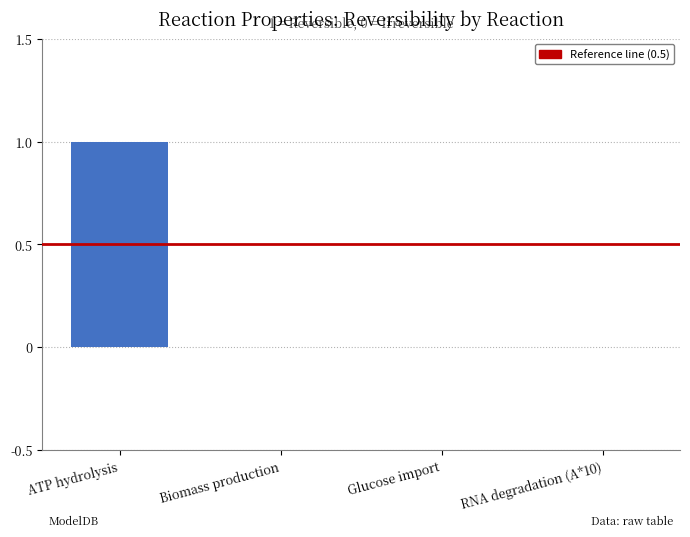

The value at RNA degradation (A*10) is 0. True or false?

True